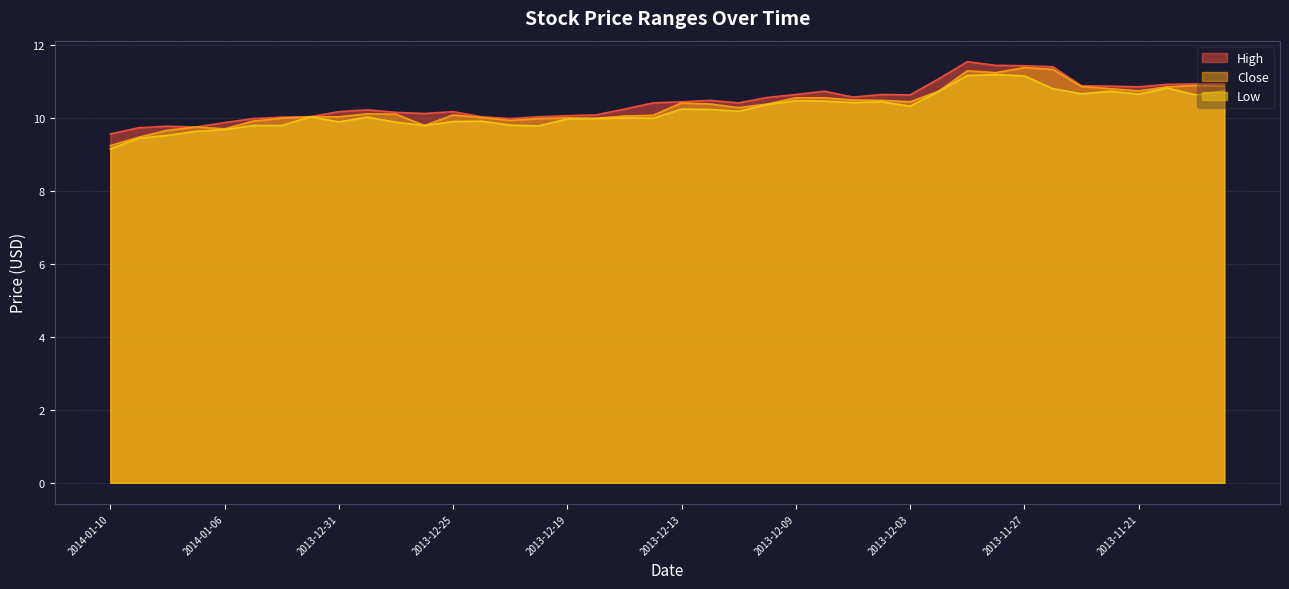

Between 2014-01-03 and 2013-12-05, which is larger?

2013-12-05